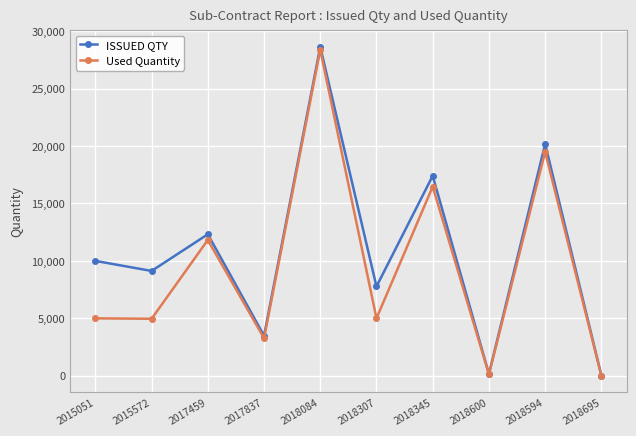

Where is the first local maximum for Used Quantity?

2017459